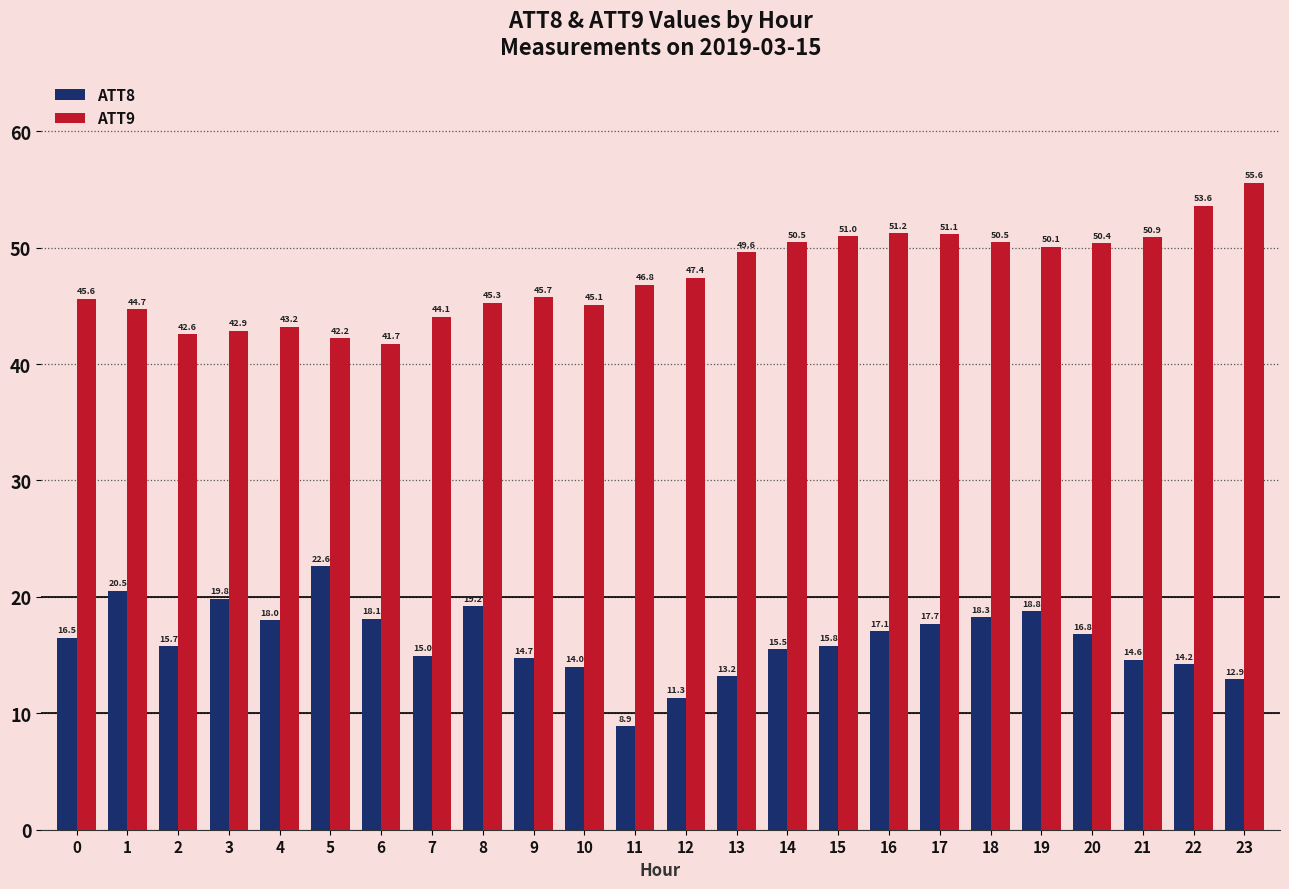

The ATT8 series shows 6.2 at 5. True or false?

False